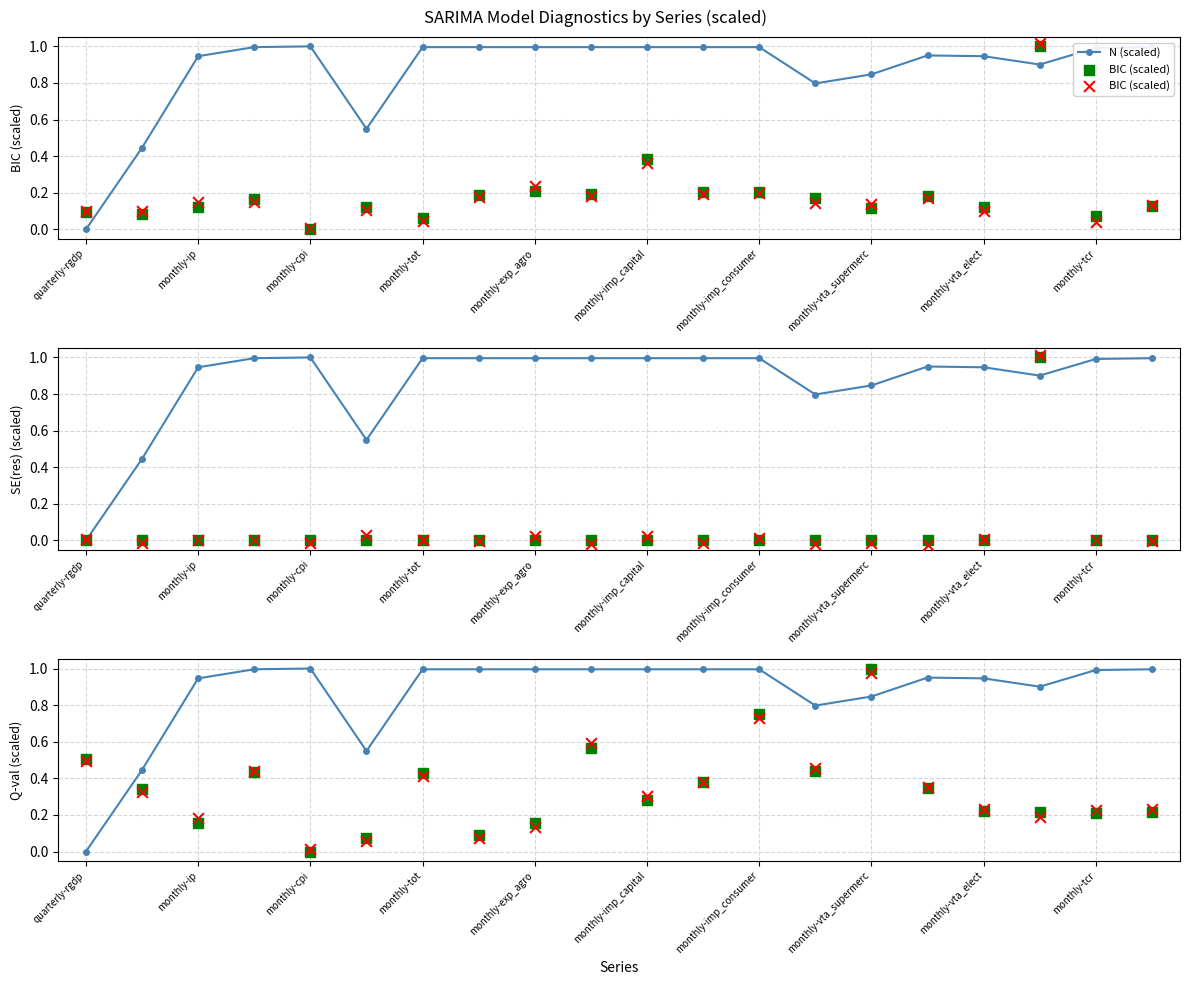

Is the value of Q-val (scaled) at monthly-cpi greater than the value of N (scaled) at quarterly-rgdp?

Yes